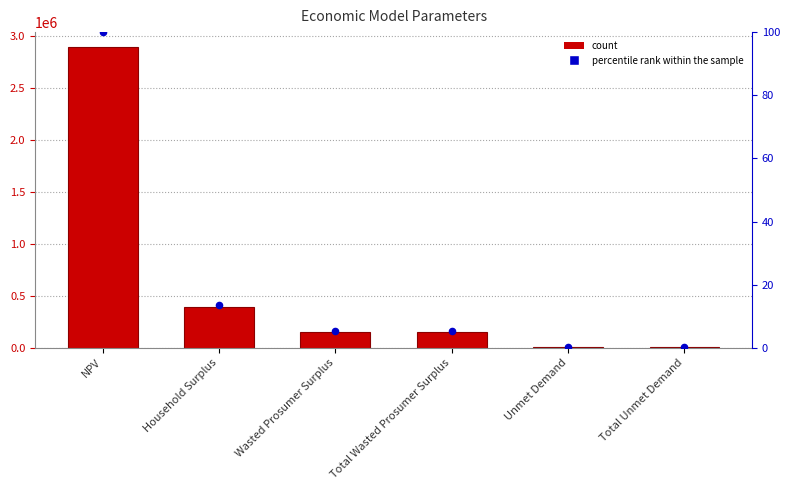

At which category is the sum across all series the highest?

NPV